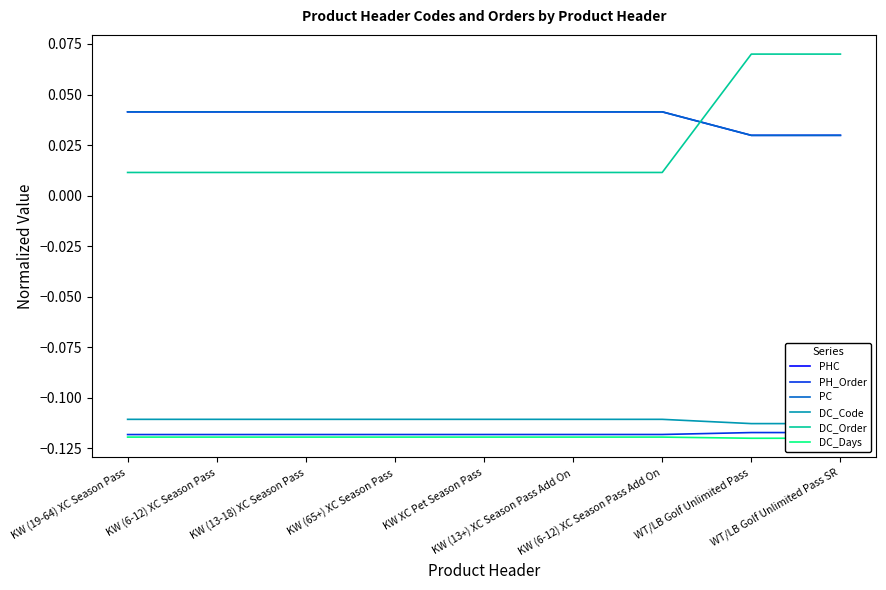

What is the difference between the highest and lowest values at WT/LB Golf Unlimited Pass?

0.2